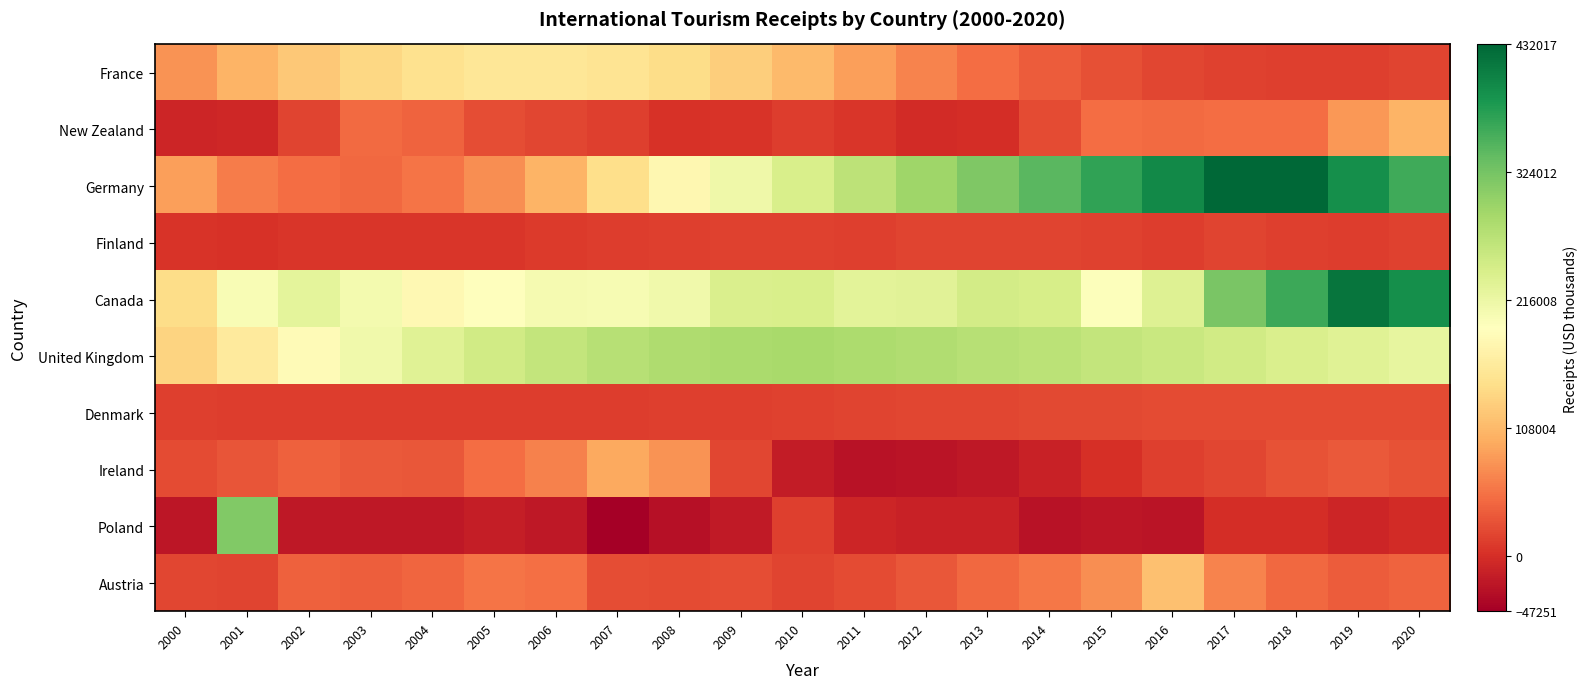

How many series are shown in this chart?

10